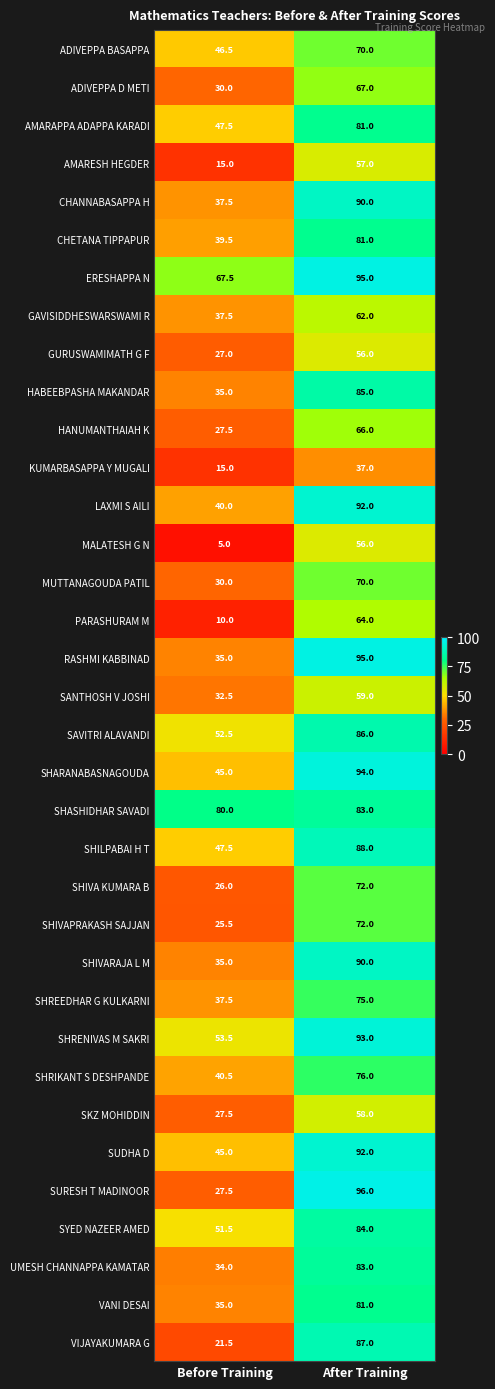

Which category has the lowest value in the GAVISIDDHESWARSWAMI R series?

Before Training